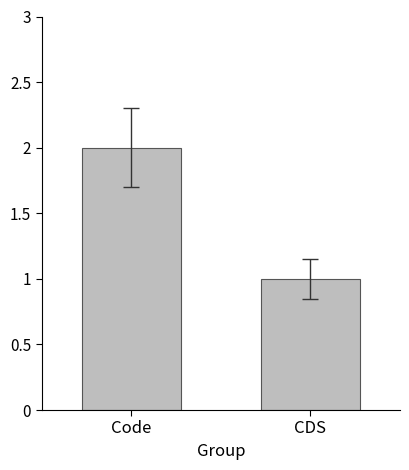

Reading left to right, list all the values displayed in this chart.

2	1